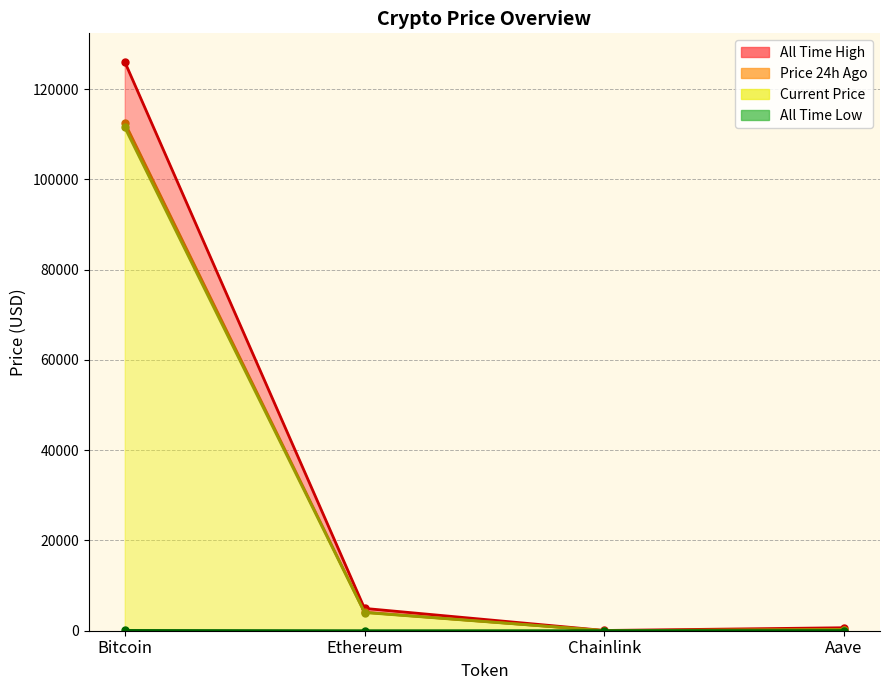

Reading right to left, list all the values displayed in this chart.

price: 242.8	18.1	4032.1	111553.0
price24hAgo: 254.2	19.0	4104.6	112563.0
allTimeHigh: 661.7	52.7	4946.1	126080.0
allTimeLow: 26.0	0.1	0.4	67.8